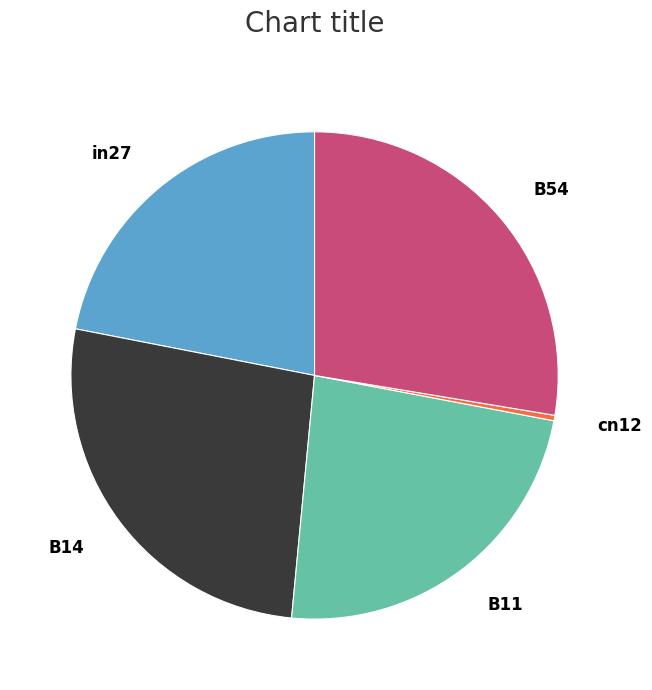

True or false: B54 accounts for 20% of the total.

False